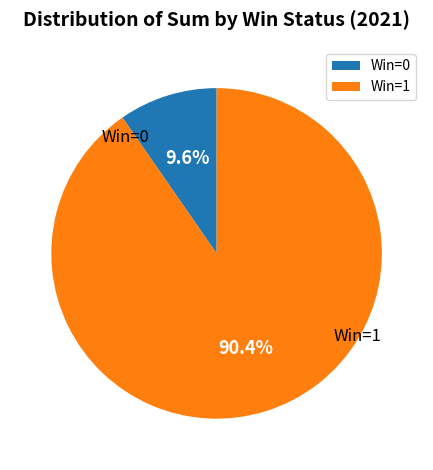

Is there any slice that represents more than half of the pie?

Yes